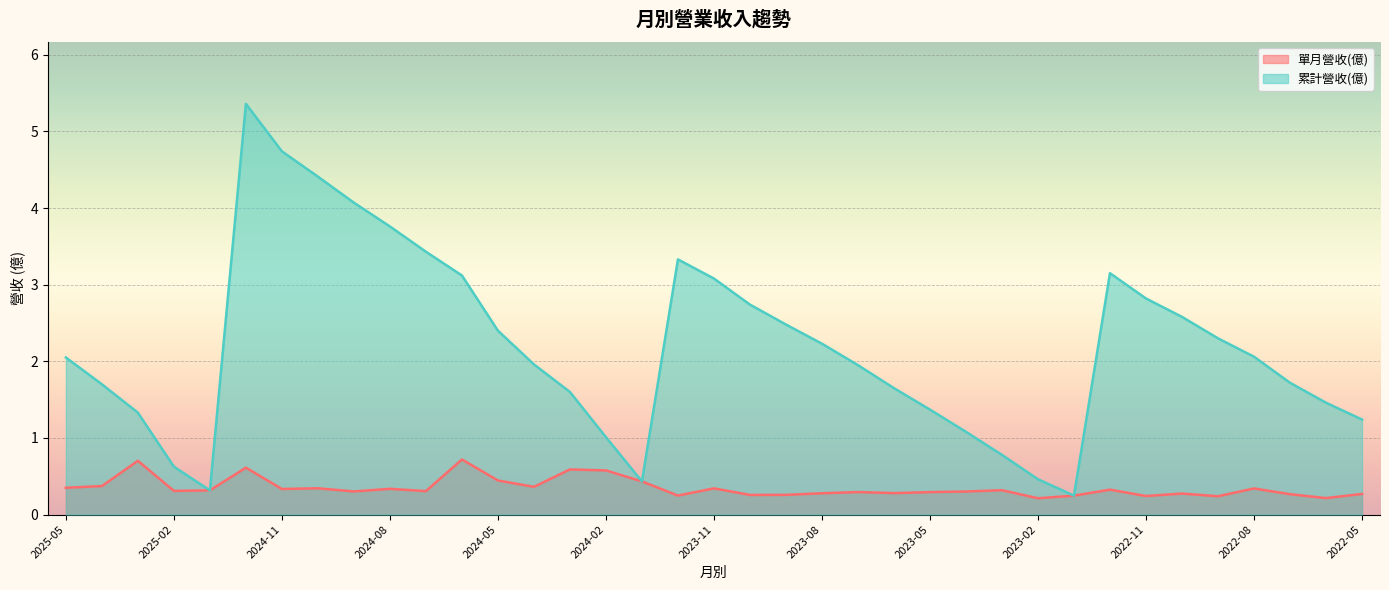

Reading right to left, transcribe all the data shown in this chart.

單月營收(億): 0.3	0.2	0.3	0.3	0.2	0.3	0.2	0.3	0.2	0.2	0.3	0.3	0.3	0.3	0.3	0.3	0.3	0.3	0.3	0.2	0.4	0.6	0.6	0.4	0.4	0.7	0.3	0.3	0.3	0.3	0.3	0.6	0.3	0.3	0.7	0.4	0.3
累計營收(億): 1.2	1.5	1.7	2.1	2.3	2.6	2.8	3.1	0.2	0.5	0.8	1.1	1.4	1.6	1.9	2.2	2.5	2.7	3.1	3.3	0.4	1.0	1.6	2.0	2.4	3.1	3.4	3.8	4.1	4.4	4.7	5.4	0.3	0.6	1.3	1.7	2.0